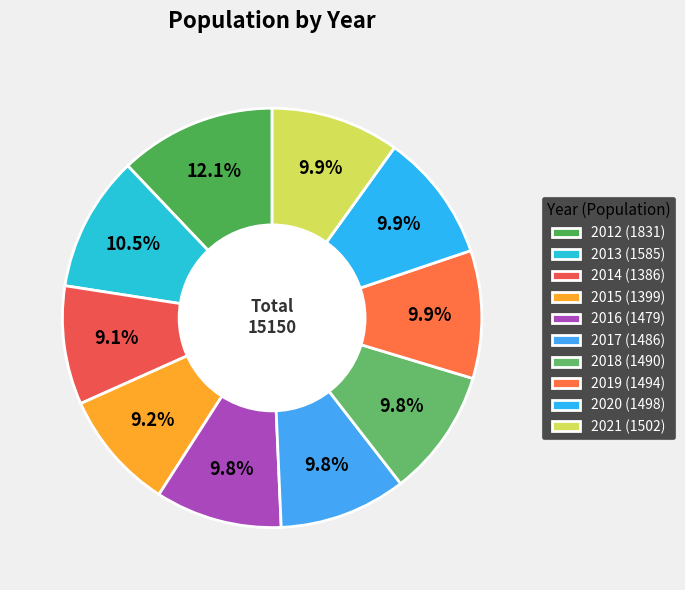

Is 2016 the majority of the pie?

No